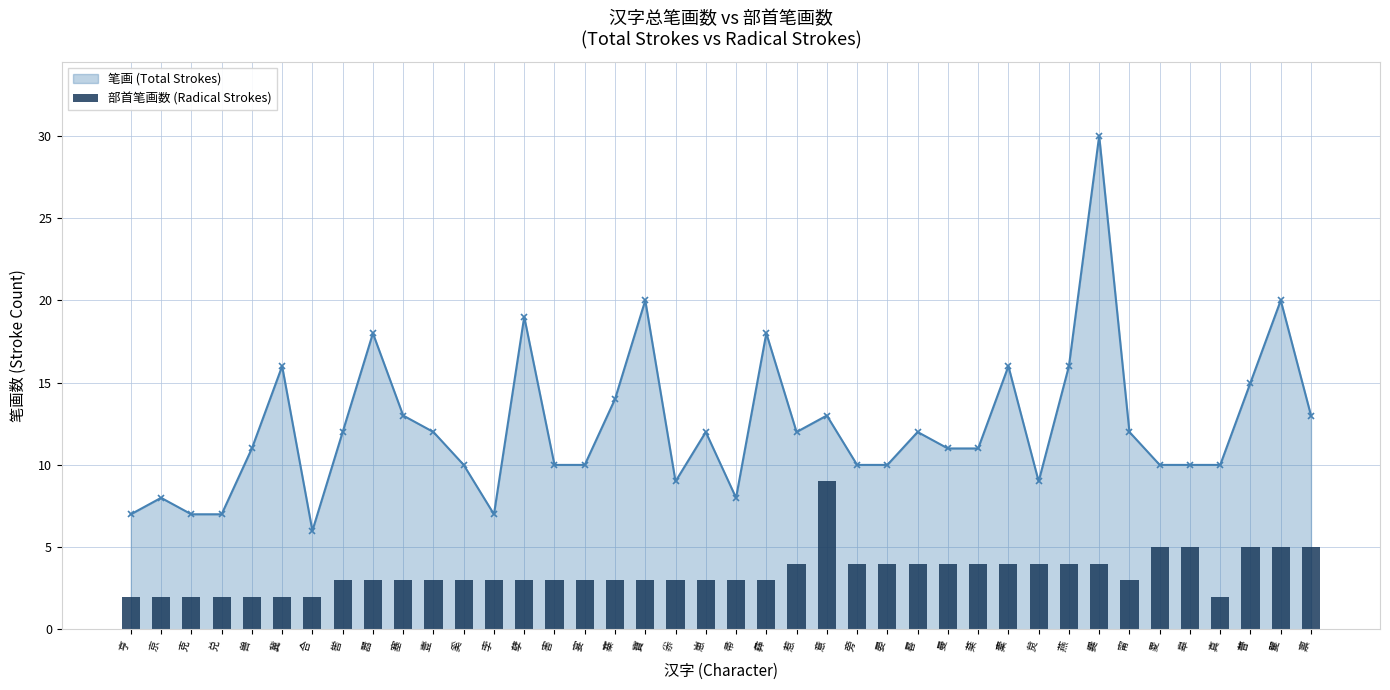

How many values are below 3?

8